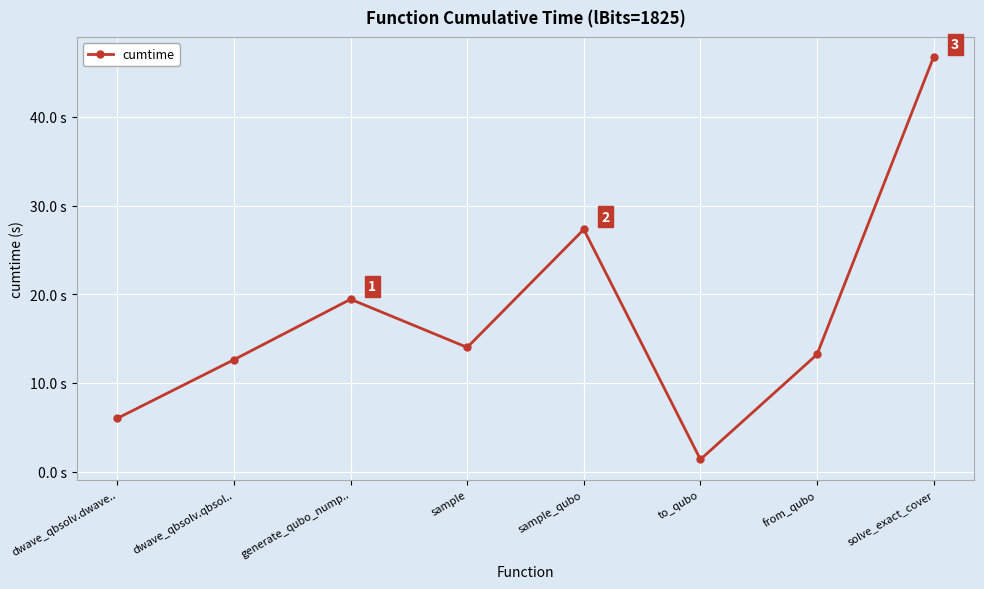

Does the chart have visible grid lines?

Yes